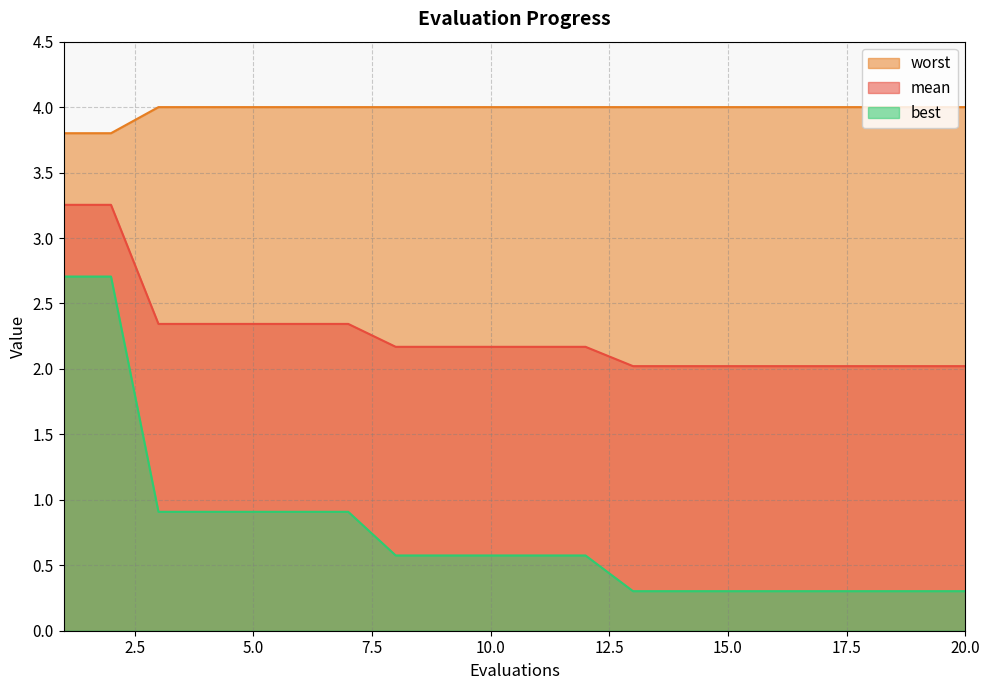

True or false: mean and best intersect in this chart.

False